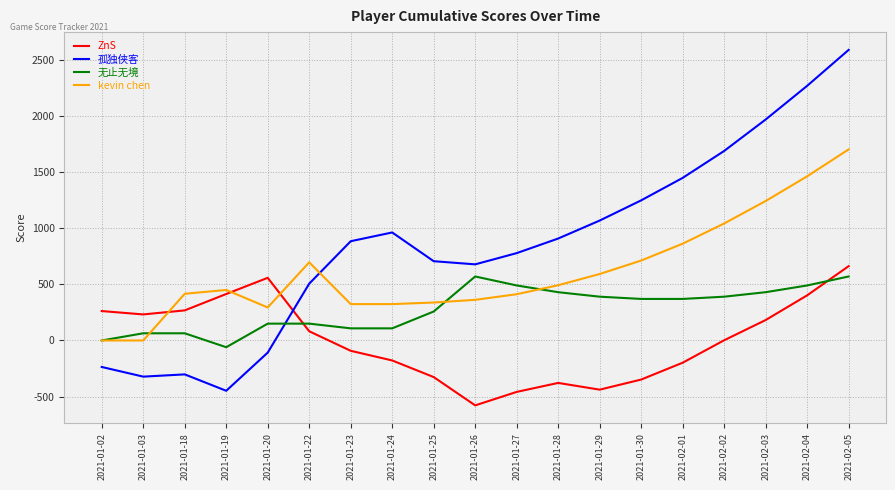

At which category is the sum across all series the highest?

2021-02-05